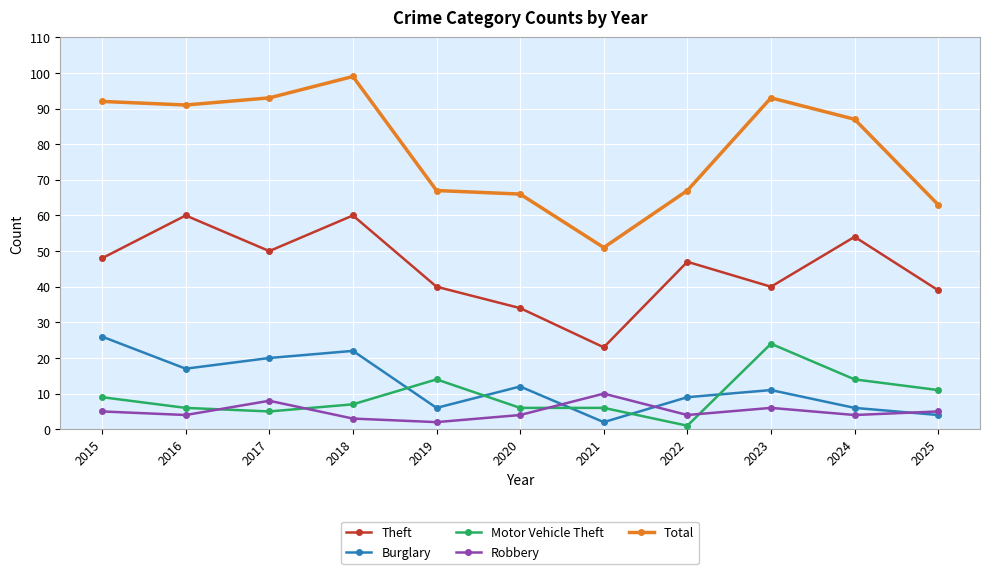

At which category is the sum across all series the highest?

2018